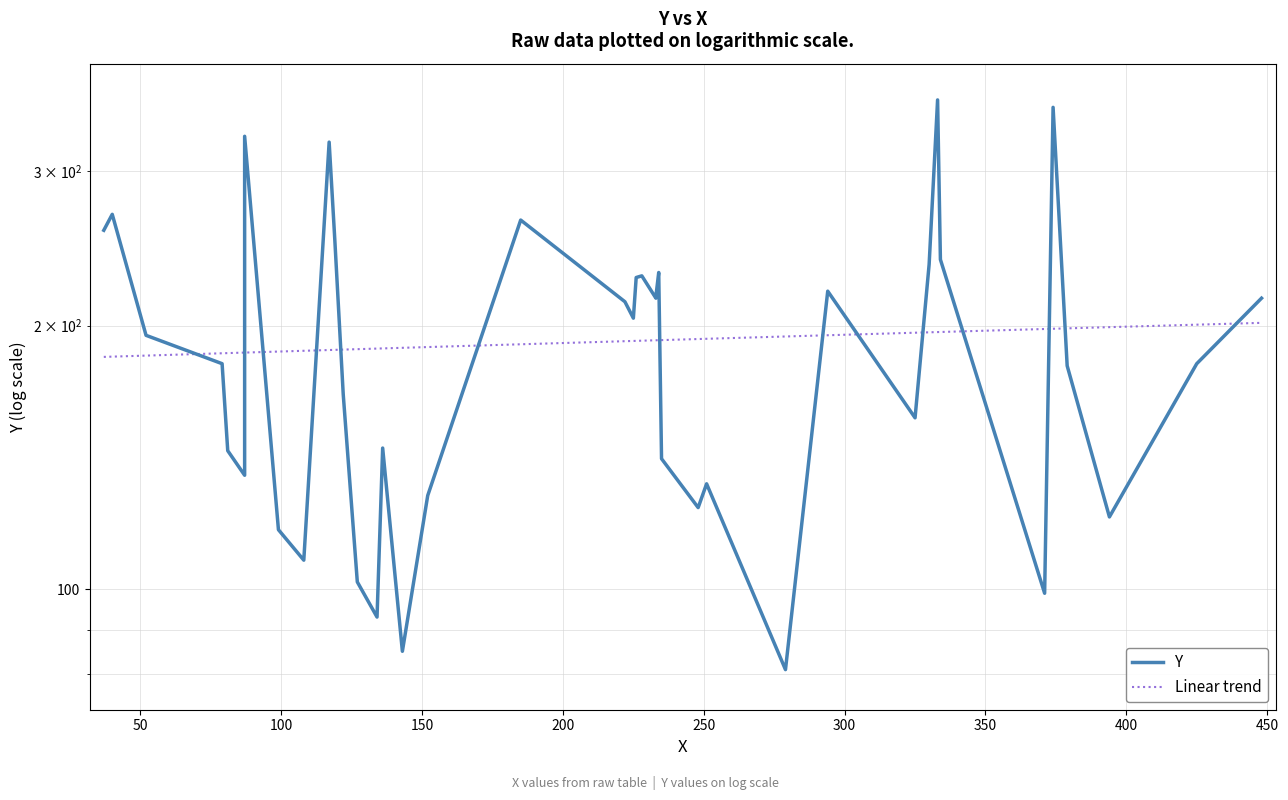

How many times do Y and Linear trend cross each other?

14